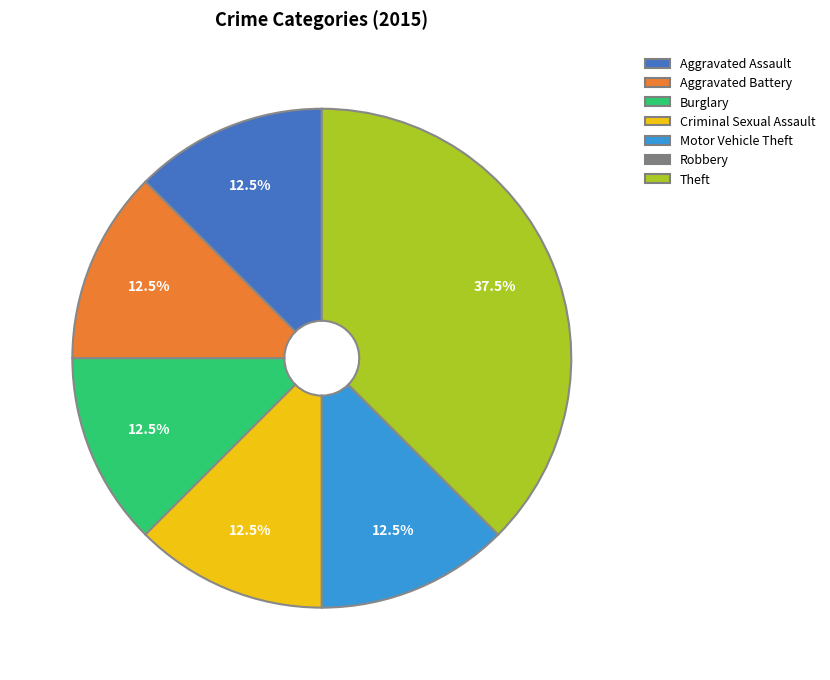

What portion of the pie excludes Criminal Sexual Assault?

87.5%